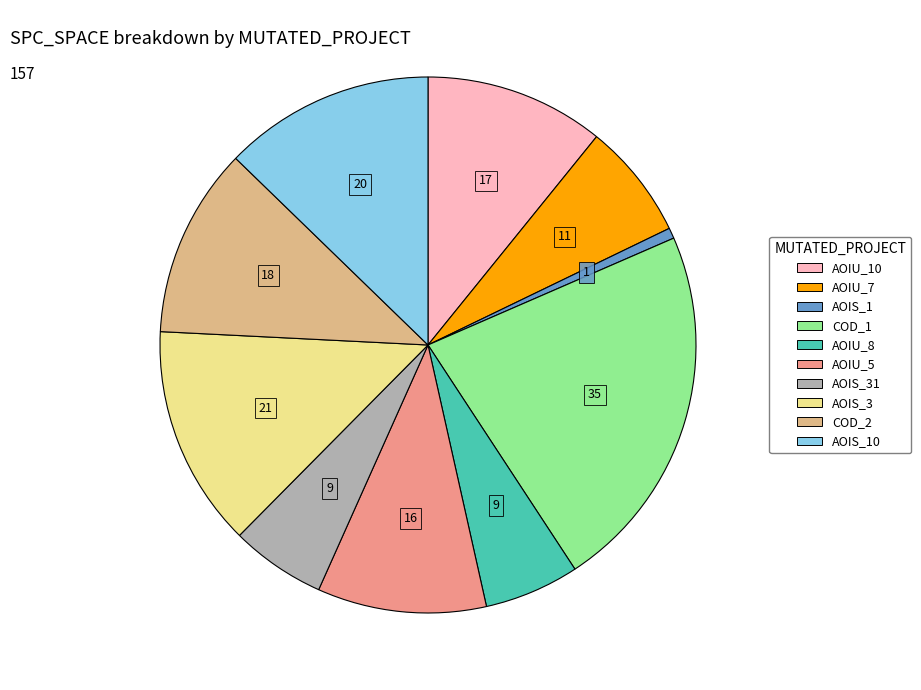

Is there a majority slice in this chart?

No